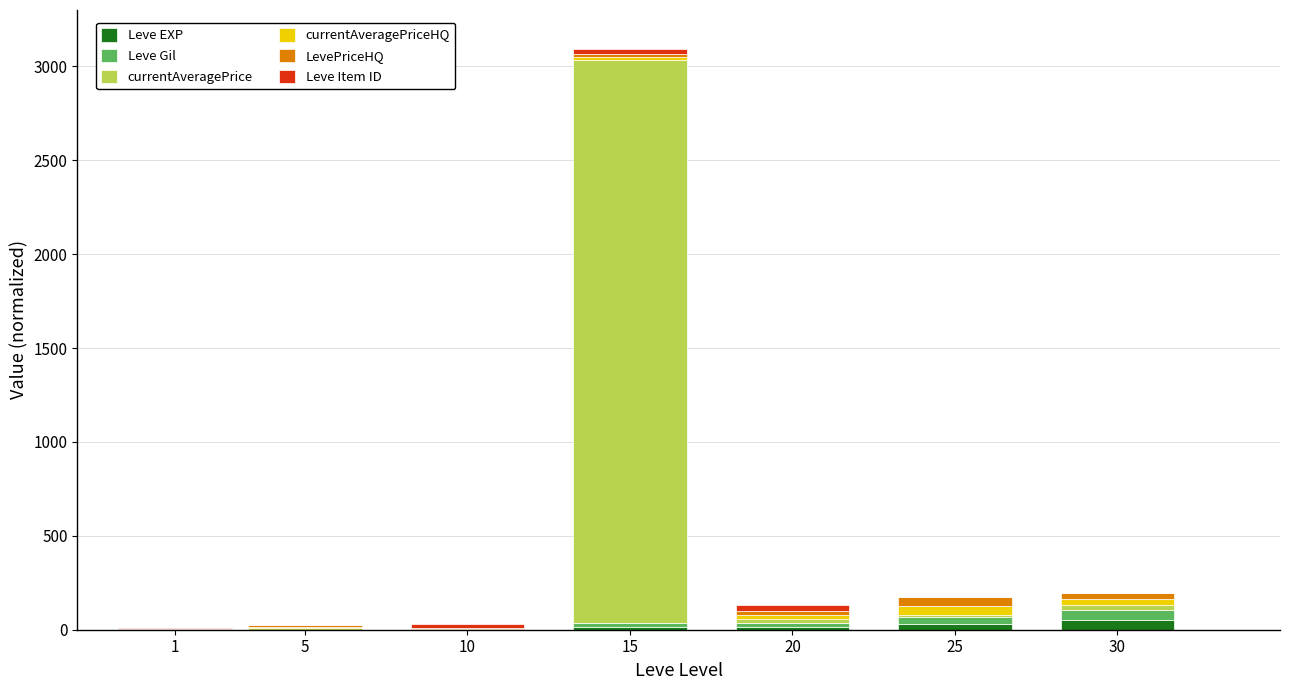

At which category is the sum across all series the highest?

15